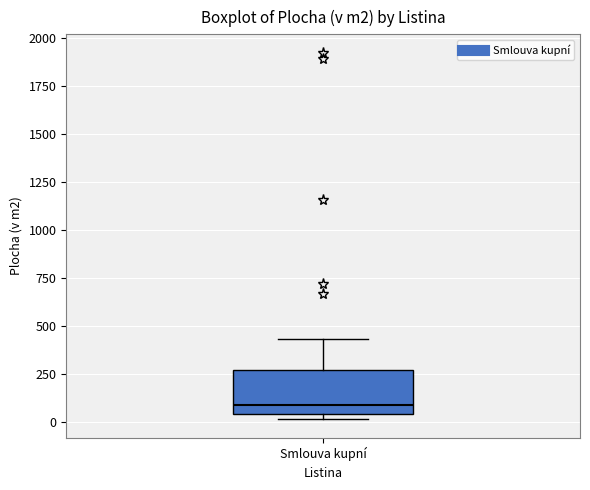

Where is the lower edge of the box for Smlouva kupní on the y-axis? The values are not printed on the chart, so give them approximately, as read against the axis.

50